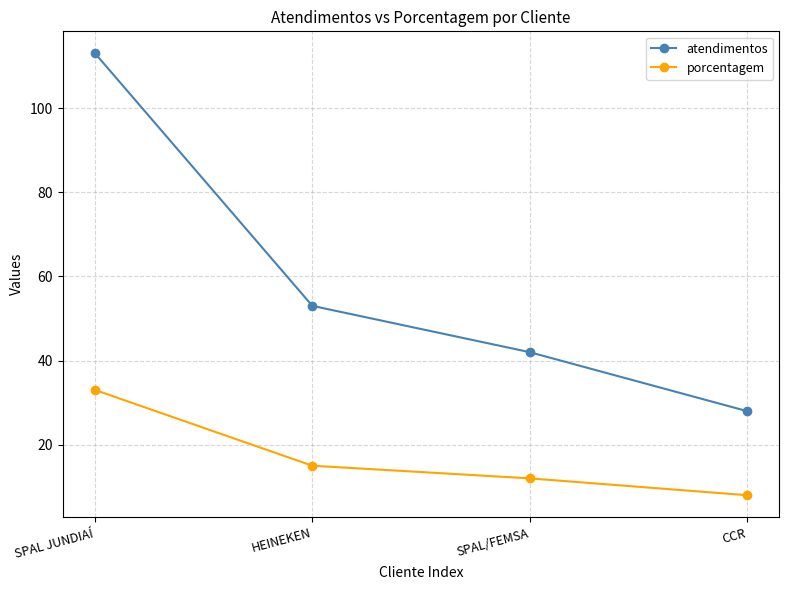

What are all the series names shown in the legend?

atendimentos, porcentagem